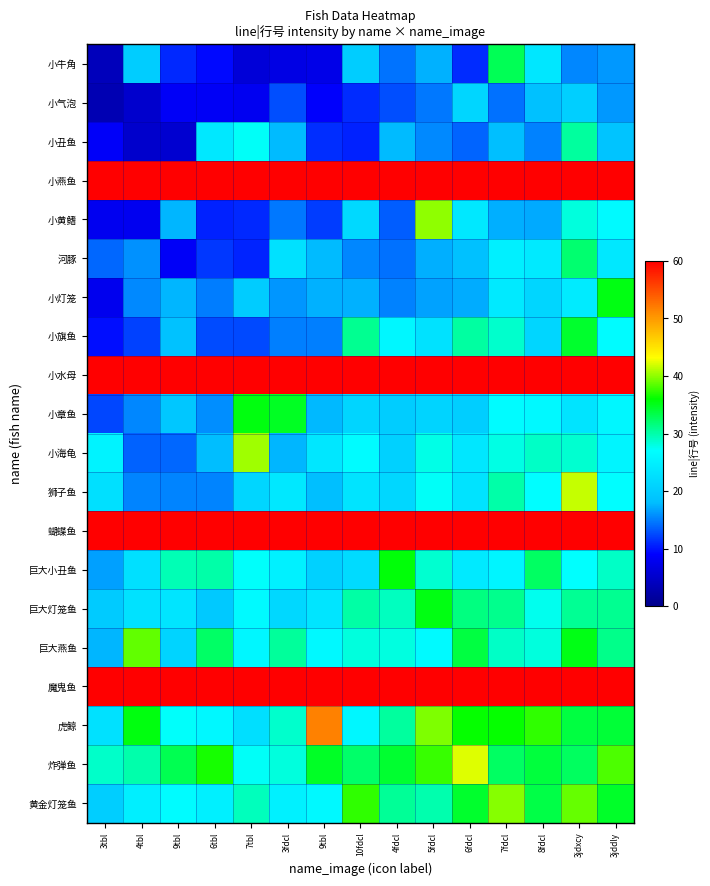

Reading left to right, extract all data points from this chart.

小牛角: 3tbl=3.8	4tbl=20.1	9tbl=10.9	6tbl=9.5	7tbl=6.0	3fdcl=7.0	9tbl=7.4	10fdcl=20.1	4fdcl=14.5	5fdcl=17.4	6fdcl=11.1	7fdcl=33.0	8fdcl=23.7	3jdxcy=15.4	3jddly=16.2
小气泡: 3tbl=3.2	4tbl=5.2	9tbl=8.5	6tbl=8.4	7tbl=8.1	3fdcl=12.7	9tbl=8.9	10fdcl=11.1	4fdcl=12.7	5fdcl=14.7	6fdcl=21.2	7fdcl=14.3	8fdcl=18.3	3jdxcy=20.4	3jddly=16.3
小丑鱼: 3tbl=8.6	4tbl=5.1	9tbl=5.4	6tbl=23.8	7tbl=27.2	3fdcl=17.9	9tbl=11.2	10fdcl=10.6	4fdcl=17.9	5fdcl=15.5	6fdcl=13.8	7fdcl=18.1	8fdcl=15.2	3jdxcy=30.4	3jddly=18.8
小燕鱼: 3tbl=60.0	4tbl=60.0	9tbl=60.0	6tbl=60.0	7tbl=60.0	3fdcl=60.0	9tbl=60.0	10fdcl=60.0	4fdcl=60.0	5fdcl=60.0	6fdcl=60.0	7fdcl=60.0	8fdcl=60.0	3jdxcy=60.0	3jddly=60.0
小黄鳍: 3tbl=8.0	4tbl=7.9	9tbl=17.6	6tbl=10.6	7tbl=11.0	3fdcl=14.7	9tbl=11.9	10fdcl=21.7	4fdcl=13.5	5fdcl=40.0	6fdcl=23.9	7fdcl=17.3	8fdcl=17.0	3jdxcy=28.1	3jddly=26.4
河豚: 3tbl=13.8	4tbl=15.9	9tbl=8.5	6tbl=11.7	7tbl=10.7	3fdcl=22.9	9tbl=17.9	10fdcl=15.4	4fdcl=14.4	5fdcl=17.2	6fdcl=18.4	7fdcl=24.8	8fdcl=24.1	3jdxcy=32.1	3jddly=23.8
小灯笼: 3tbl=7.8	4tbl=15.5	9tbl=17.6	6tbl=14.9	7tbl=19.8	3fdcl=16.1	9tbl=17.4	10fdcl=17.3	4fdcl=15.2	5fdcl=16.7	6fdcl=17.2	7fdcl=24.1	8fdcl=21.3	3jdxcy=24.3	3jddly=35.3
小旗鱼: 3tbl=9.7	4tbl=12.2	9tbl=18.5	6tbl=12.6	7tbl=12.5	3fdcl=15.1	9tbl=15.1	10fdcl=30.9	4fdcl=25.9	5fdcl=23.0	6fdcl=30.3	7fdcl=28.8	8fdcl=21.2	3jdxcy=34.4	3jddly=26.7
小水母: 3tbl=60.0	4tbl=60.0	9tbl=60.0	6tbl=60.0	7tbl=60.0	3fdcl=60.0	9tbl=60.0	10fdcl=60.0	4fdcl=60.0	5fdcl=60.0	6fdcl=60.0	7fdcl=60.0	8fdcl=60.0	3jdxcy=60.0	3jddly=60.0
小章鱼: 3tbl=12.3	4tbl=15.4	9tbl=19.3	6tbl=15.7	7tbl=35.4	3fdcl=34.7	9tbl=17.7	10fdcl=21.1	4fdcl=20.1	5fdcl=21.0	6fdcl=20.2	7fdcl=26.6	8fdcl=26.2	3jdxcy=23.3	3jddly=26.0
小海龟: 3tbl=25.3	4tbl=13.6	9tbl=13.9	6tbl=18.0	7tbl=40.5	3fdcl=17.7	9tbl=23.7	10fdcl=26.6	4fdcl=20.6	5fdcl=27.8	6fdcl=23.8	7fdcl=28.0	8fdcl=29.0	3jdxcy=28.6	3jddly=25.6
狮子鱼: 3tbl=22.8	4tbl=15.3	9tbl=15.2	6tbl=15.2	7tbl=21.4	3fdcl=23.8	9tbl=18.1	10fdcl=23.3	4fdcl=21.5	5fdcl=27.2	6fdcl=23.1	7fdcl=30.0	8fdcl=26.9	3jdxcy=41.6	3jddly=26.9
蝴蝶鱼: 3tbl=60.0	4tbl=60.0	9tbl=60.0	6tbl=60.0	7tbl=60.0	3fdcl=60.0	9tbl=60.0	10fdcl=60.0	4fdcl=60.0	5fdcl=60.0	6fdcl=60.0	7fdcl=60.0	8fdcl=60.0	3jdxcy=60.0	3jddly=60.0
巨大小丑鱼: 3tbl=16.6	4tbl=22.8	9tbl=29.6	6tbl=30.1	7tbl=27.1	3fdcl=25.2	9tbl=20.5	10fdcl=22.1	4fdcl=35.7	5fdcl=28.6	6fdcl=24.1	7fdcl=25.6	8fdcl=32.5	3jdxcy=27.0	3jddly=29.1
巨大灯笼鱼: 3tbl=19.8	4tbl=23.1	9tbl=23.3	6tbl=19.5	7tbl=26.5	3fdcl=21.6	9tbl=23.4	10fdcl=30.2	4fdcl=29.3	5fdcl=35.4	6fdcl=31.4	7fdcl=31.0	8fdcl=27.6	3jdxcy=30.8	3jddly=30.8
巨大燕鱼: 3tbl=17.7	4tbl=38.7	9tbl=21.0	6tbl=32.4	7tbl=26.0	3fdcl=30.5	9tbl=26.2	10fdcl=28.2	4fdcl=28.1	5fdcl=26.3	6fdcl=33.7	7fdcl=29.0	8fdcl=28.1	3jdxcy=35.2	3jddly=31.2
魔鬼鱼: 3tbl=60.0	4tbl=60.0	9tbl=60.0	6tbl=60.0	7tbl=60.0	3fdcl=60.0	9tbl=60.0	10fdcl=60.0	4fdcl=60.0	5fdcl=60.0	6fdcl=60.0	7fdcl=60.0	8fdcl=60.0	3jdxcy=60.0	3jddly=60.0
虎鲸: 3tbl=22.9	4tbl=35.5	9tbl=27.1	6tbl=26.1	7tbl=22.6	3fdcl=28.7	9tbl=51.7	10fdcl=25.9	4fdcl=30.4	5fdcl=39.6	6fdcl=36.1	7fdcl=36.2	8fdcl=37.3	3jdxcy=33.7	3jddly=34.1
炸弹鱼: 3tbl=28.9	4tbl=30.0	9tbl=33.1	6tbl=36.7	7tbl=27.3	3fdcl=28.2	9tbl=34.6	10fdcl=32.3	4fdcl=34.3	5fdcl=37.5	6fdcl=42.2	7fdcl=32.5	8fdcl=33.8	3jdxcy=32.6	3jddly=38.2
黄金灯笼鱼: 3tbl=20.2	4tbl=24.8	9tbl=26.7	6tbl=25.0	7tbl=29.4	3fdcl=25.2	9tbl=26.2	10fdcl=37.4	4fdcl=30.7	5fdcl=29.8	6fdcl=34.4	7fdcl=39.8	8fdcl=33.5	3jdxcy=38.9	3jddly=34.5